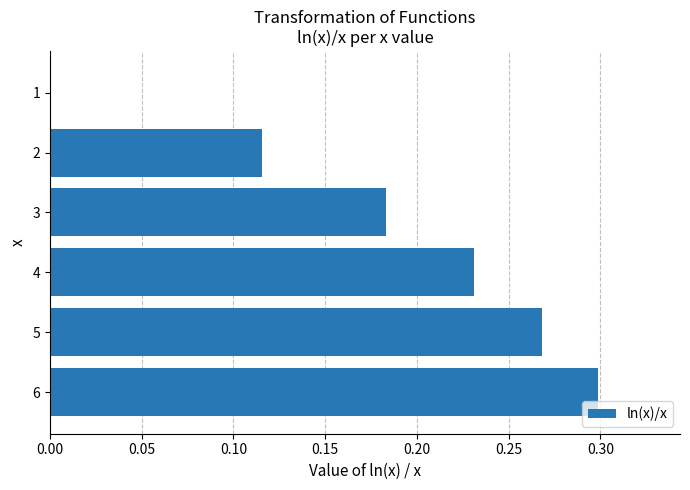

What is the sum of all values?

1.1